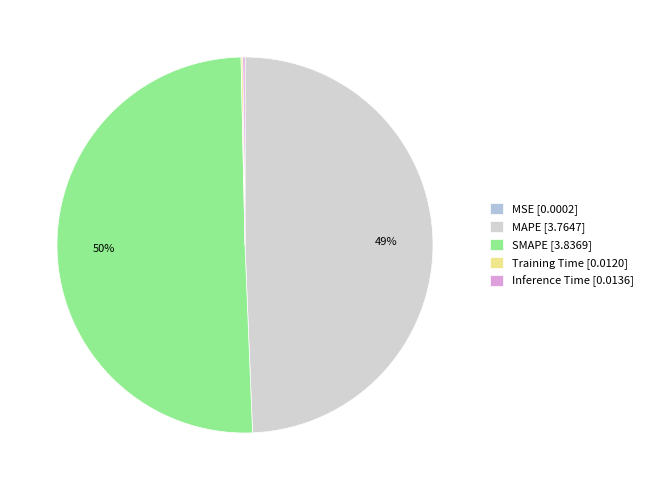

To the nearest percent, what is the average slice percentage?

20%